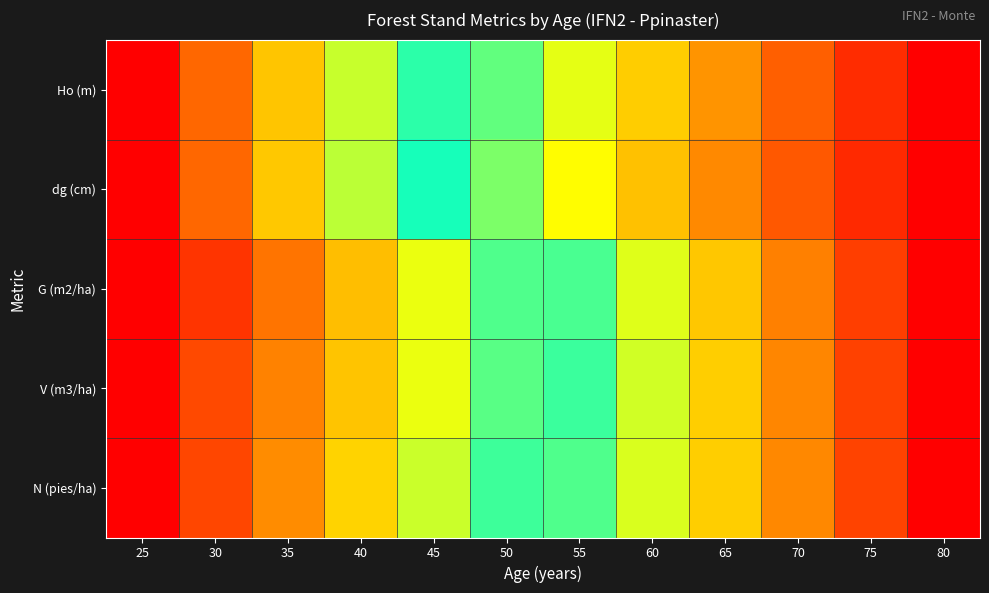

Between 30 and 55, which series saw the biggest shift?

dg (cm)